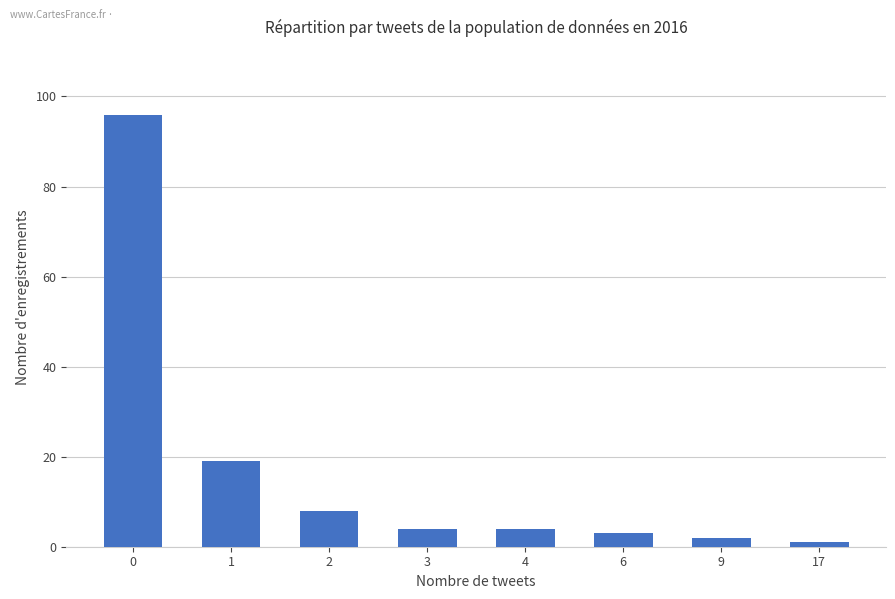

The value at 3 is 4. True or false?

True